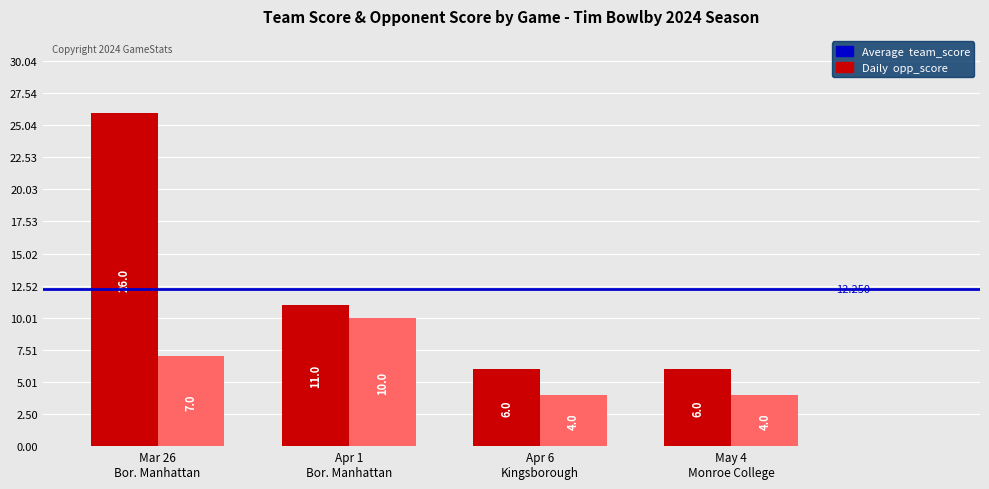

How many data points does each series have?

4